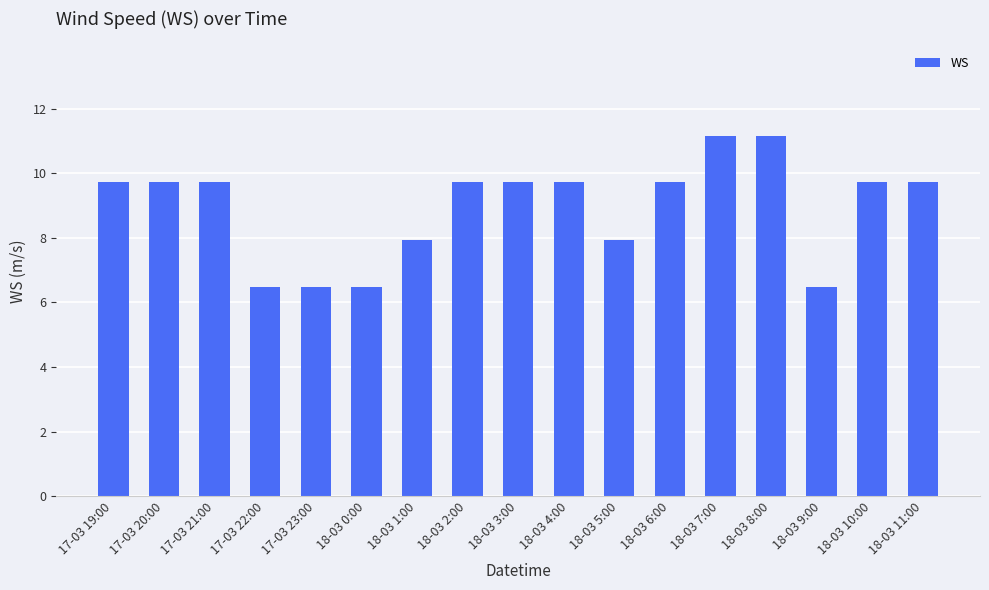

What is the difference between the maximum and minimum values?

4.7